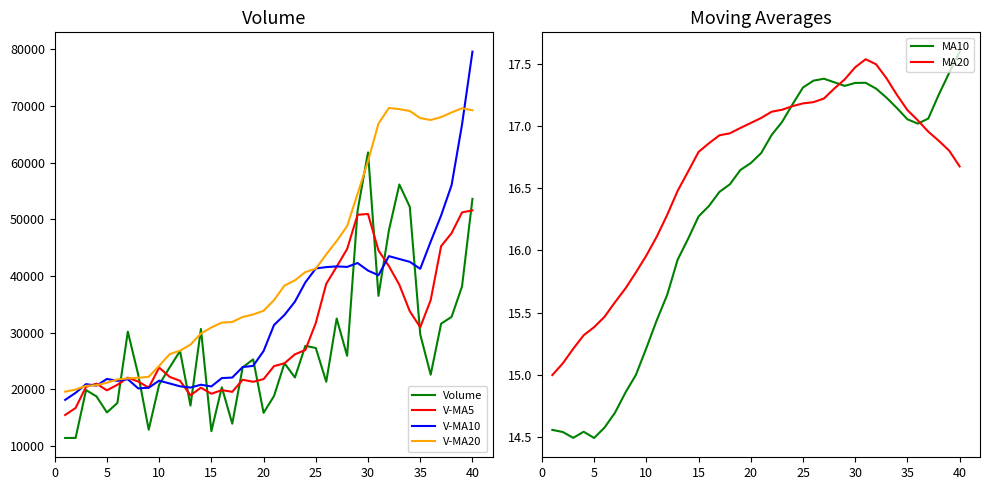

What is the maximum value for V-MA5?

51592.9